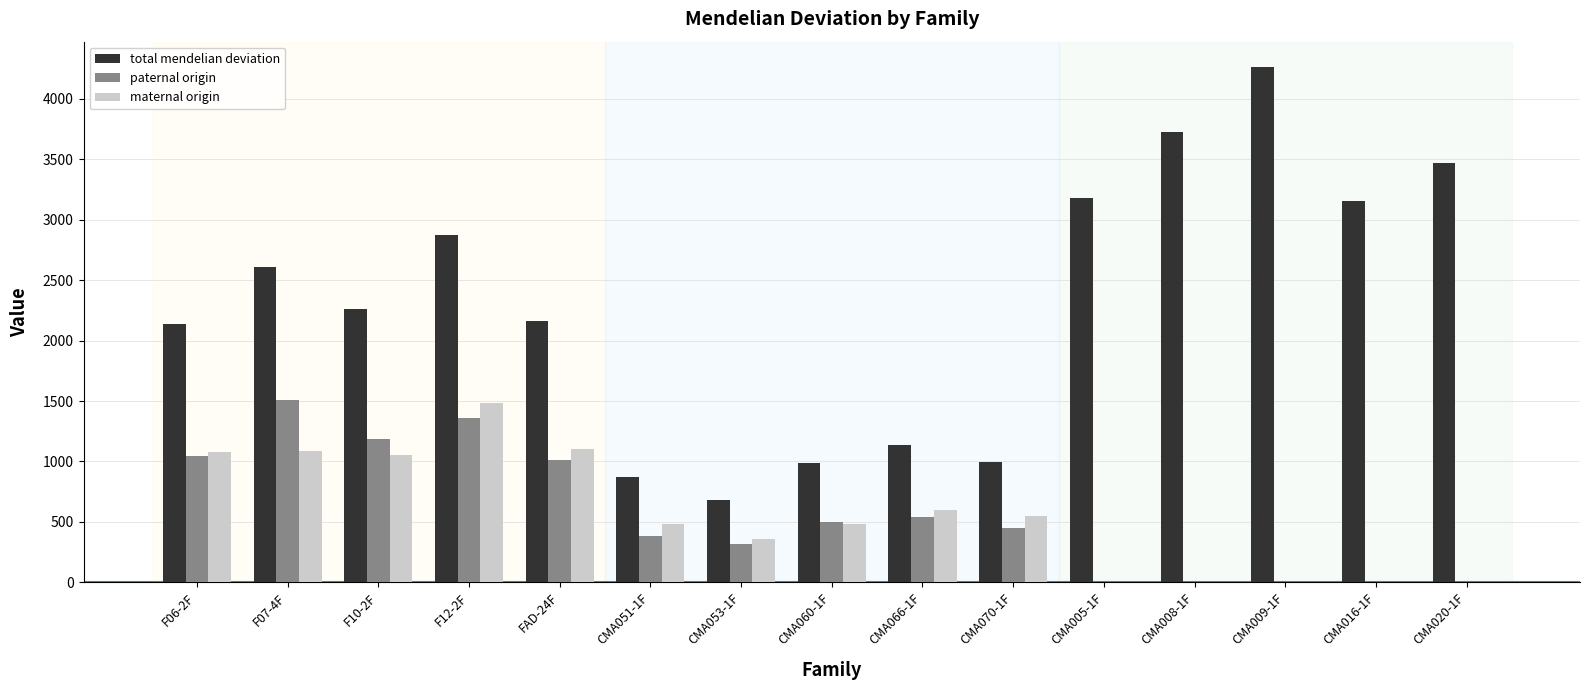

How many data points does each series have?

15